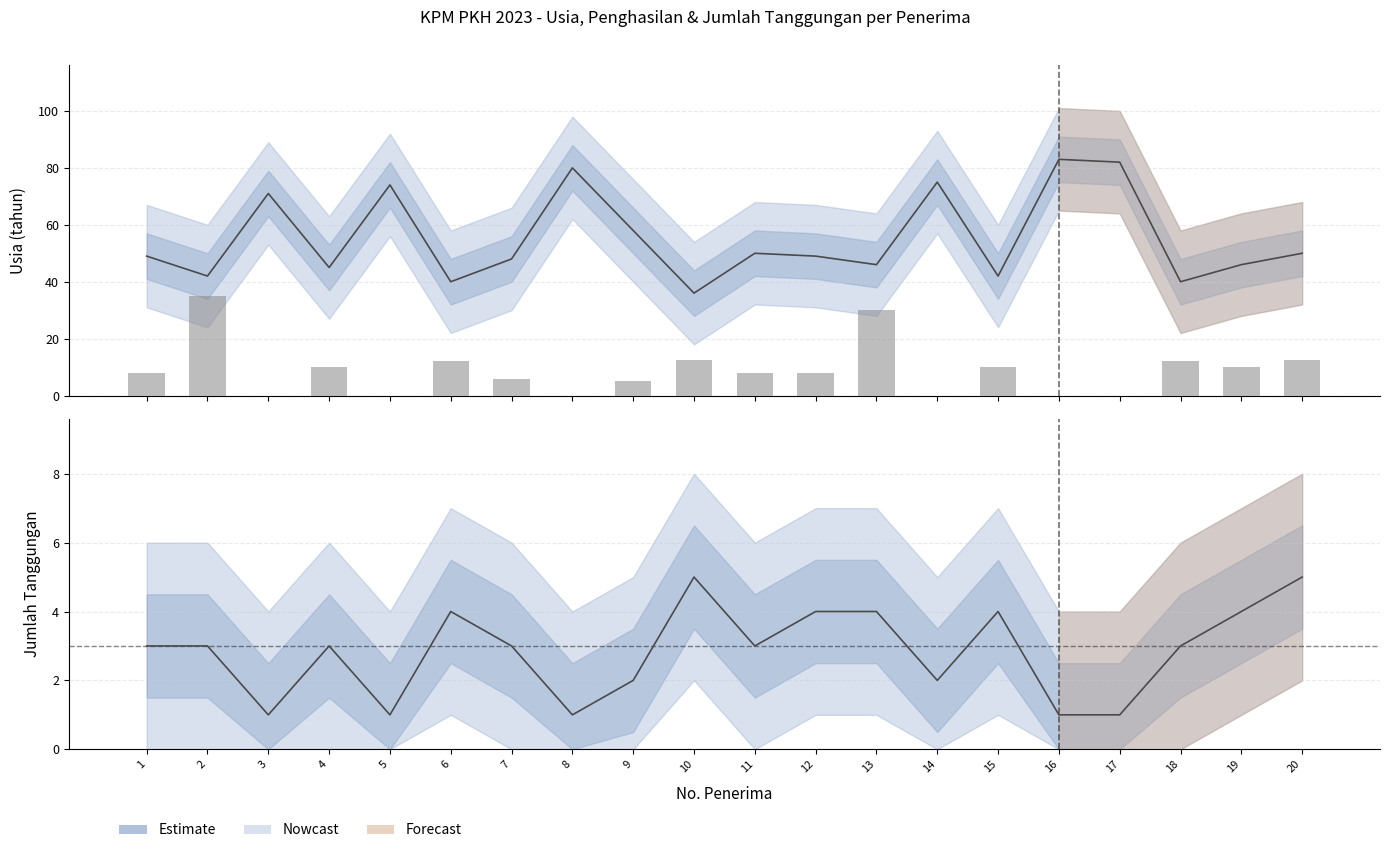

Reading right to left, extract all data points from this chart.

Usia: 50.0	46.0	40.0	82.0	83.0	42.0	75.0	46.0	49.0	50.0	36.0	58.0	80.0	48.0	40.0	74.0	45.0	71.0	42.0	49.0
Penghasilan_scaled: 12.5	10.0	12.0	0.0	0.0	10.0	0.0	30.0	8.0	8.0	12.5	5.0	0.0	6.0	12.0	0.0	10.0	0.0	35.0	8.0
Jumlah_Tanggungan: 5.0	4.0	3.0	1.0	1.0	4.0	2.0	4.0	4.0	3.0	5.0	2.0	1.0	3.0	4.0	1.0	3.0	1.0	3.0	3.0